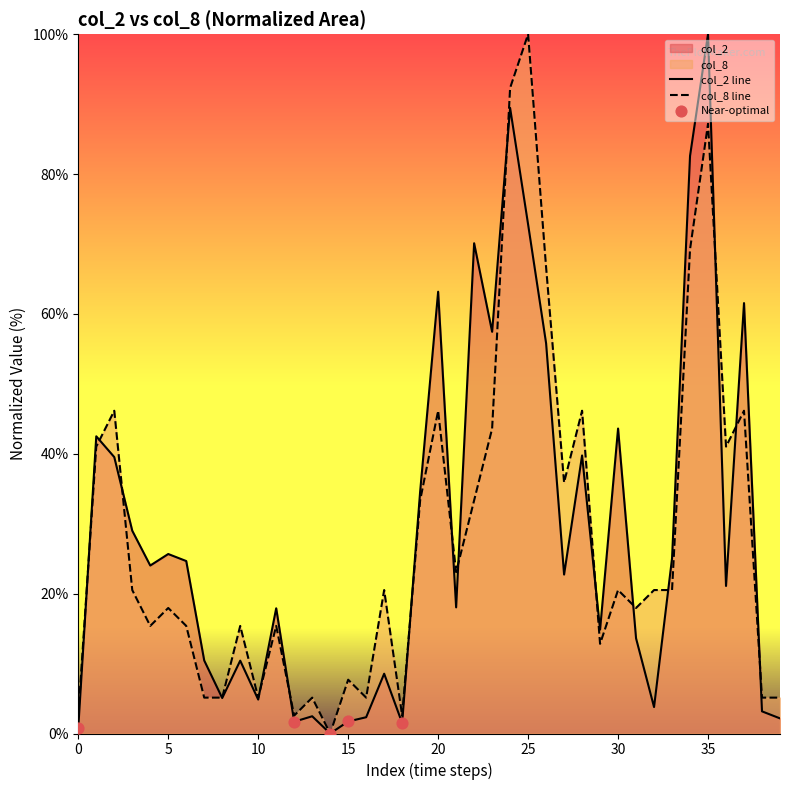

Is the value of col_8 at 35 greater than the value of col_2 at 20?

No